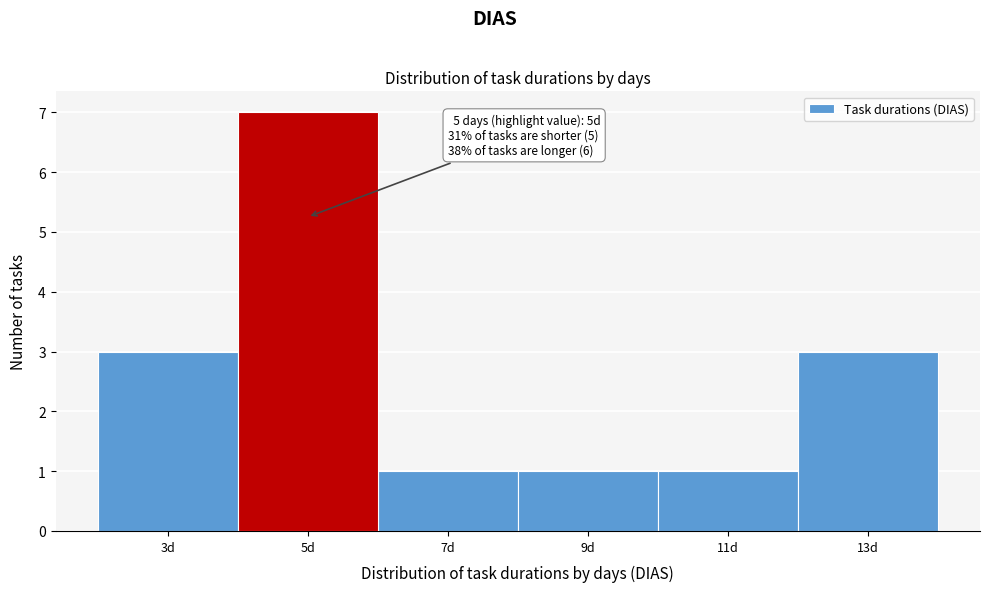

Which range on the x-axis has the tallest bar?

4 to 6